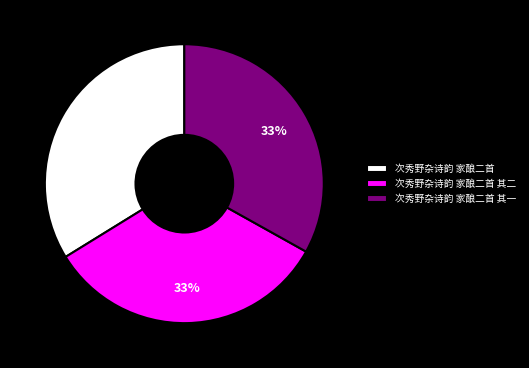

The 次秀野杂诗韵 家酿二首 其二 slice represents 39% of the pie. True or false?

False